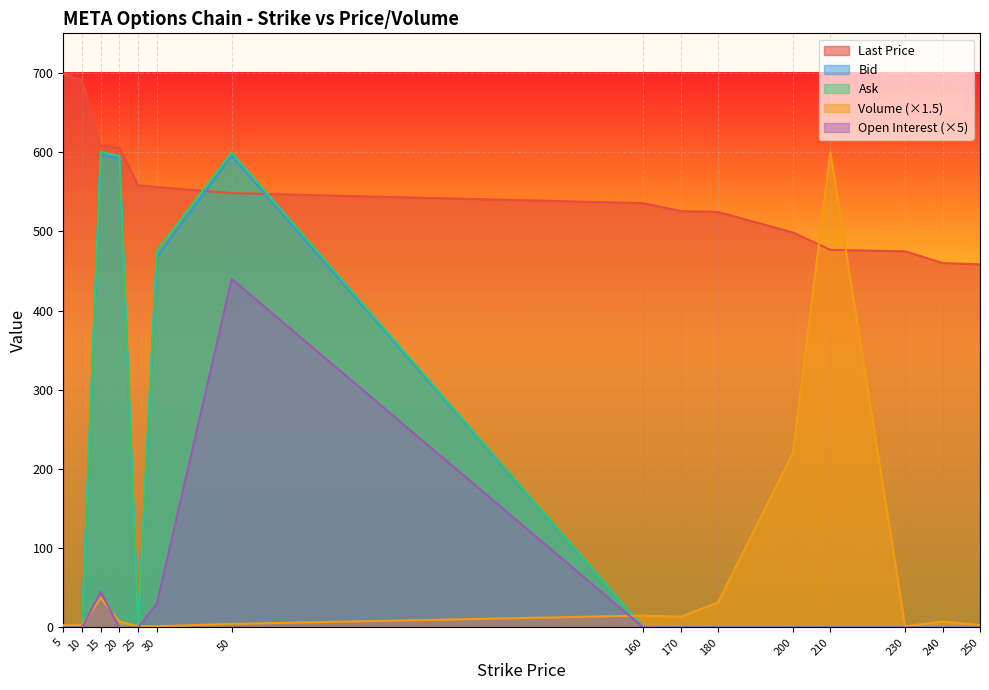

Reading left to right, list all the values displayed in this chart.

Last Price: 698.8	690.6	608.0	605.6	558.2	556.0	548.3	535.7	525.6	524.5	498.6	476.7	474.9	460.1	458.4
Bid: 0.0	0.0	597.0	592.1	0.0	467.7	595.6	0.0	0.0	0.0	0.0	0.0	0.0	0.0	0.0
Ask: 0.0	0.0	600.3	595.4	0.0	475.8	599.5	0.0	0.0	0.0	0.0	0.0	0.0	0.0	0.0
Volume: 3.0	3.0	37.5	7.5	1.5	1.5	4.5	15.0	13.5	31.5	220.5	600.0	1.5	7.5	3.0
Open Interest: 0.0	0.0	45.0	0.0	0.0	30.0	440.0	0.0	0.0	0.0	0.0	0.0	0.0	0.0	0.0